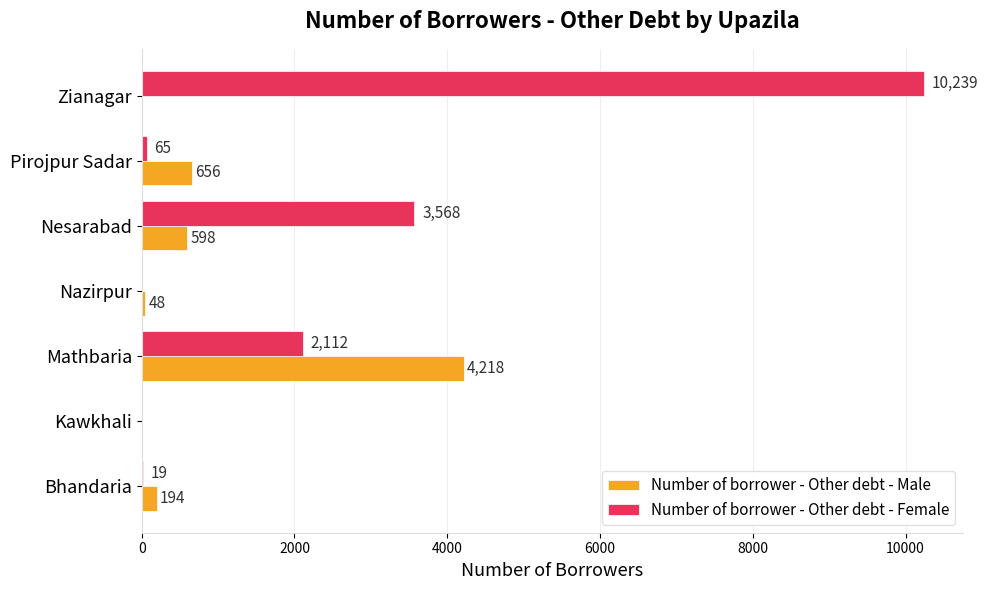

Which series has the largest range (max minus min)?

Number of borrower - Other debt - Female